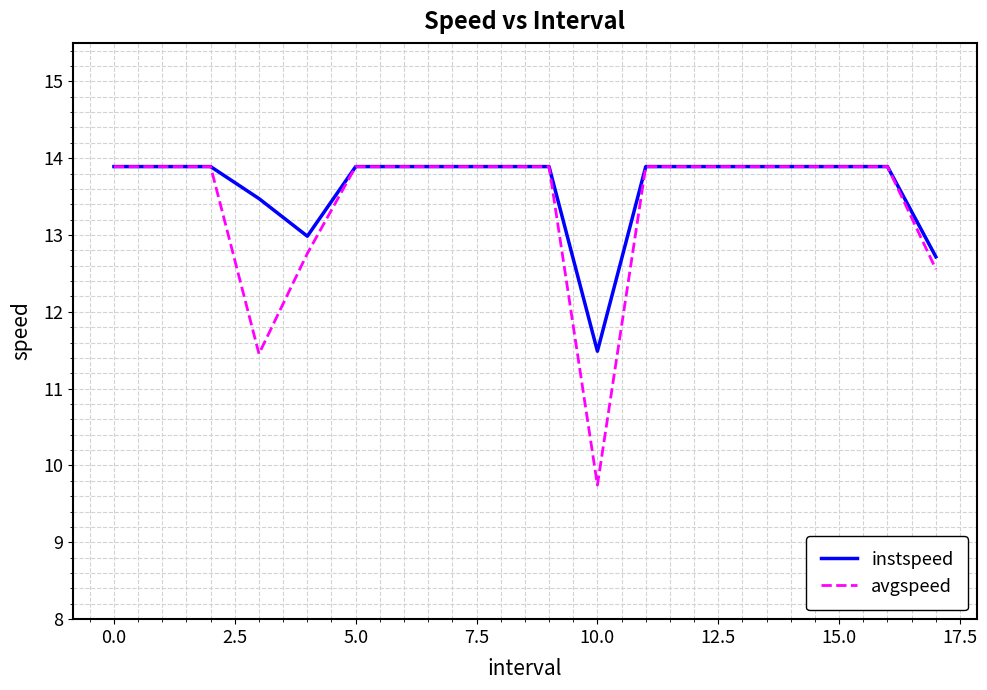

What is the difference between the second highest and minimum values in the instspeed series?

2.4